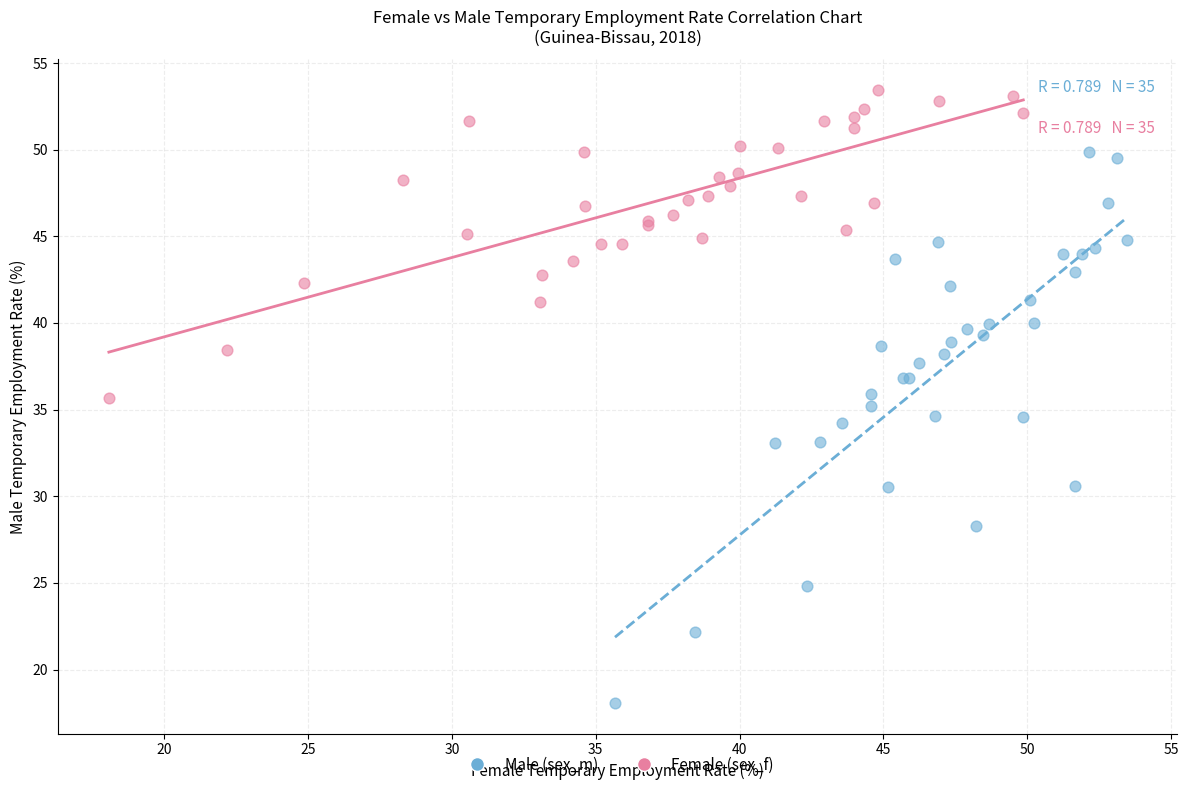

Which series contains the lowest Y value?

Male (sex_m)